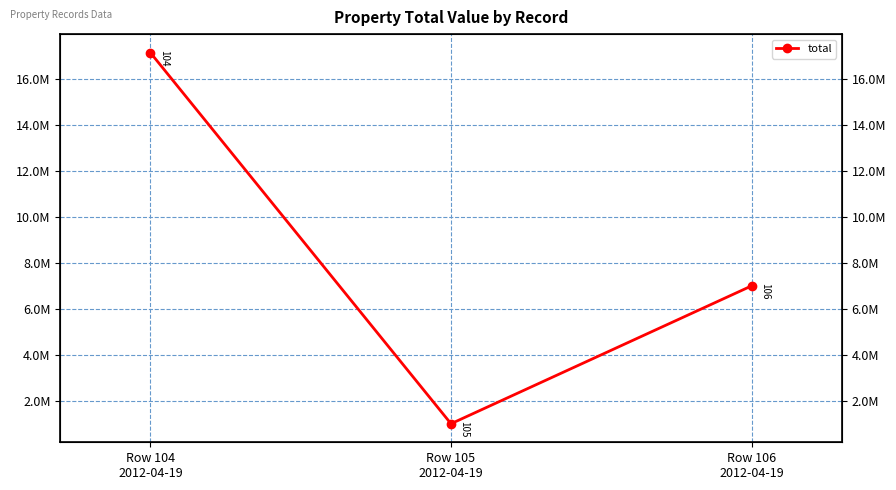

The value at Row 106
2012-04-19 is 10882276. True or false?

False